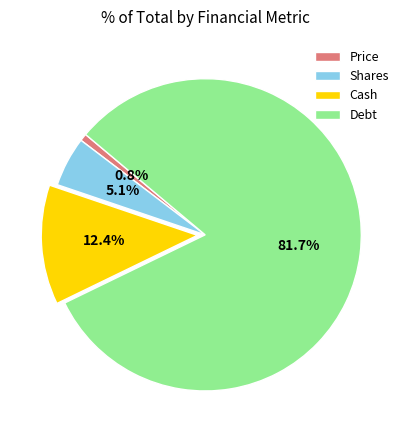

What is the smallest slice in the pie chart?

Price